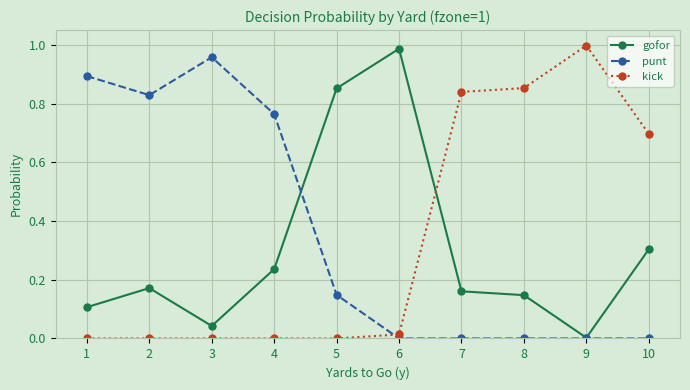

Is the value of kick at 6 greater than the value of gofor at 5?

No